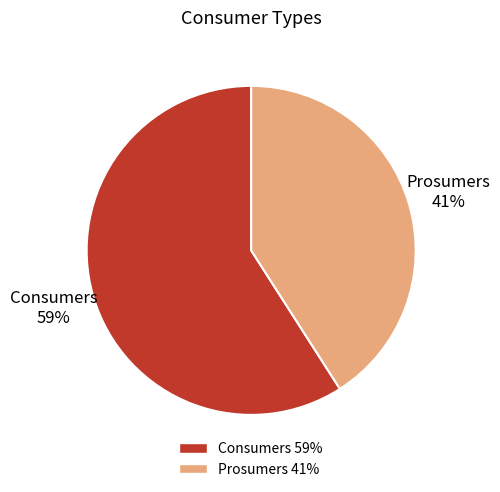

True or false: Prosumers accounts for 41% of the total.

True